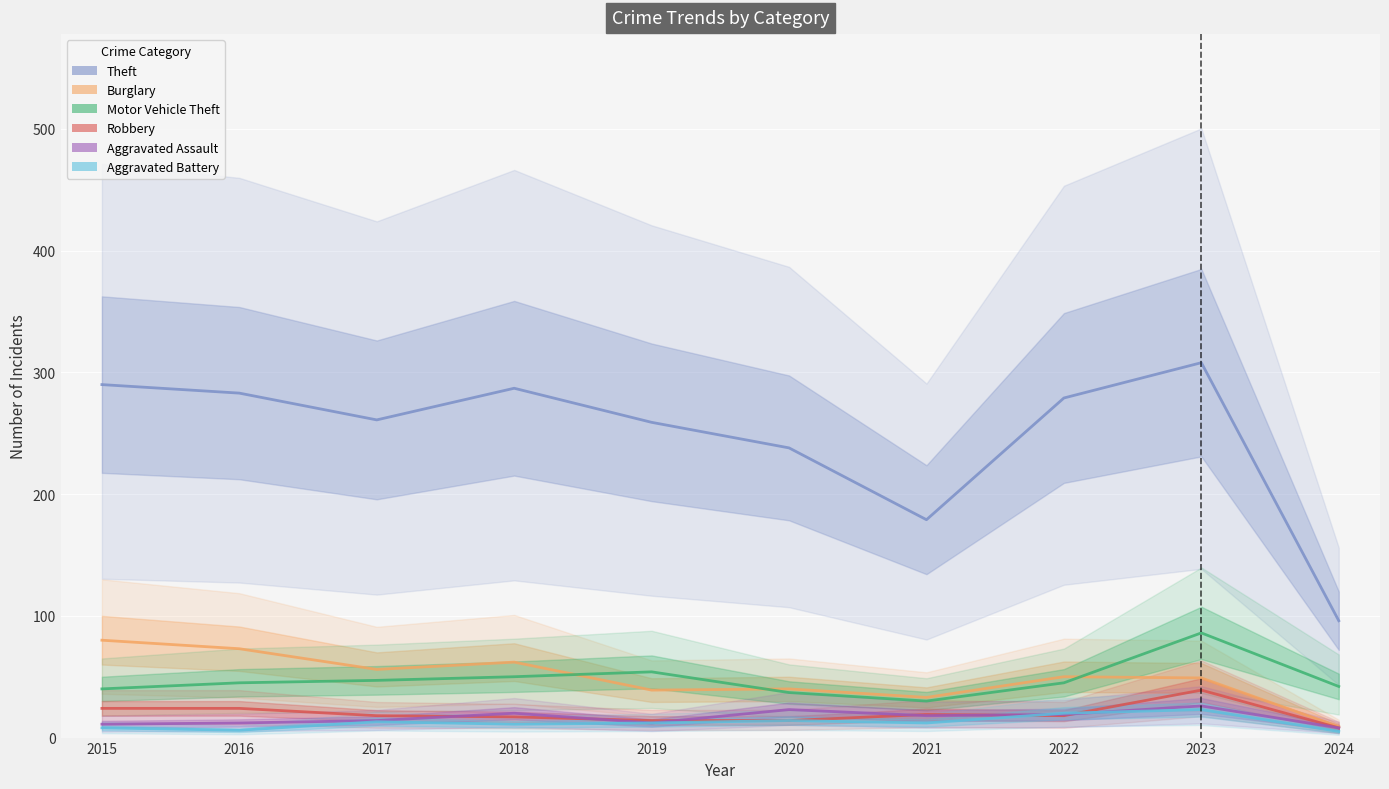

Is this an area chart (filled region under the line)?

No